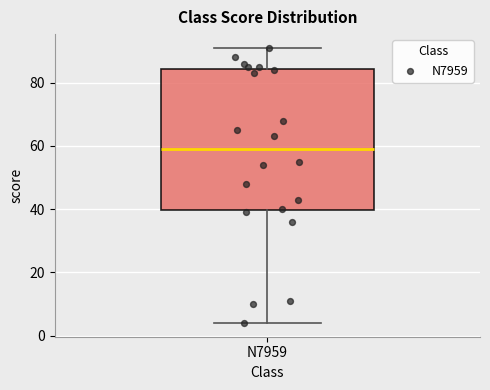

Read this box plot against the y-axis: the position of the median line, the range covered by the box, and the ends of both whiskers. The values are not printed on the chart, so give them approximately, as read against the axis.

median 60, box 40 to 84, whiskers 4 to 92